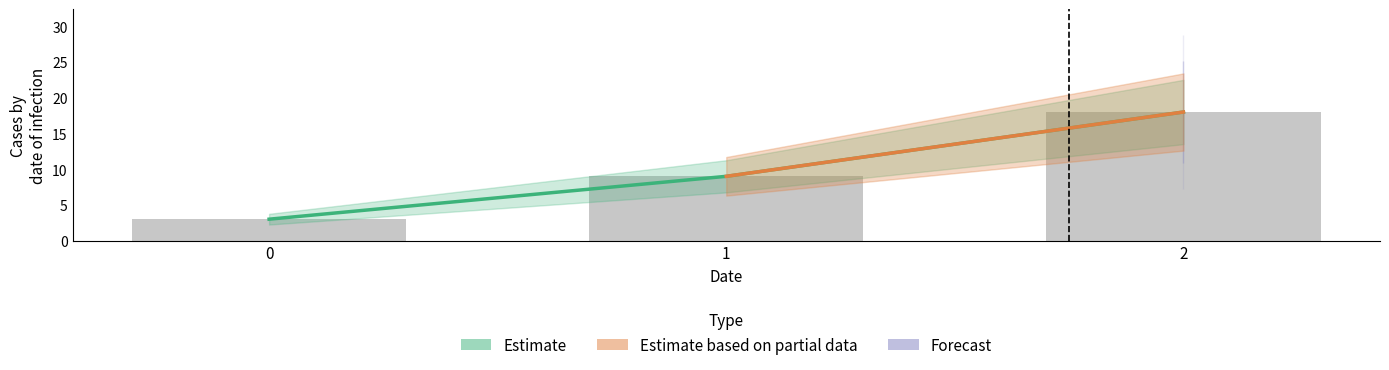

What position from the right is 1?

2